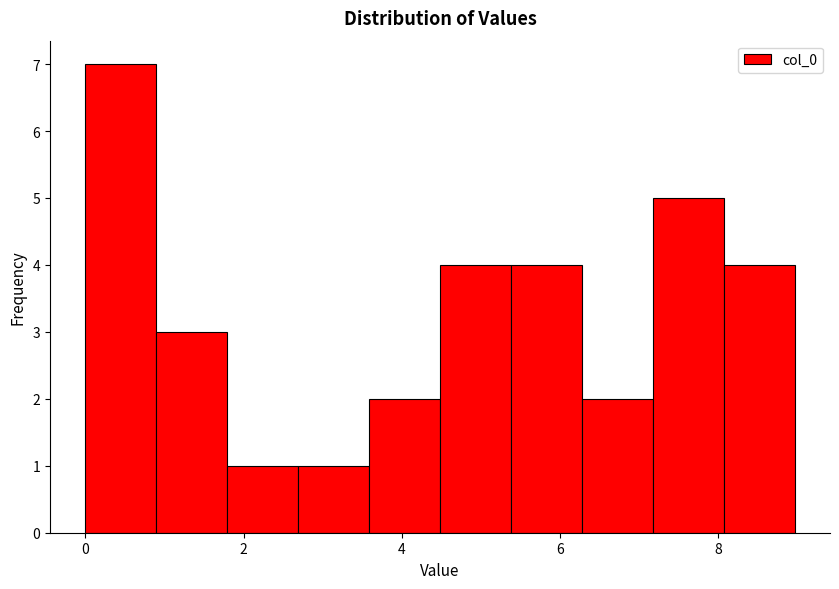

Reading left to right, list every bar in this chart as the range it spans on the x-axis followed by its height. Neither the bar edges nor the heights are printed on the chart, so give them approximately, as read against the axes.

0.0 to 0.8: 7
0.8 to 1.8: 3
1.8 to 2.6: 1
2.6 to 3.6: 1
3.6 to 4.4: 2
4.4 to 5.4: 4
5.4 to 6.2: 4
6.2 to 7.2: 2
7.2 to 8.0: 5
8.0 to 9.0: 4